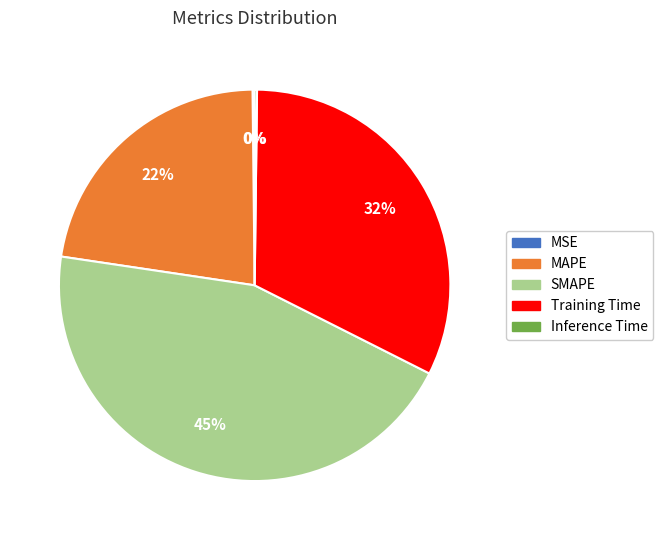

Is there any slice that represents more than half of the pie?

No